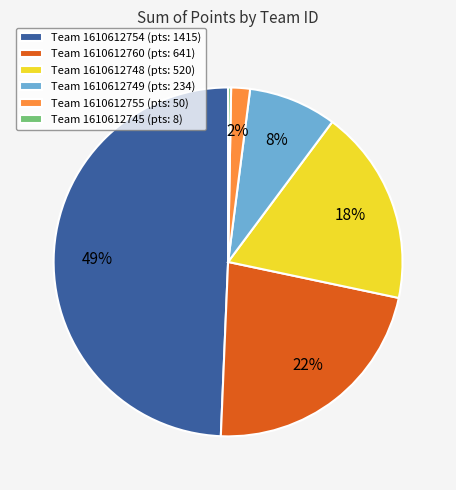

Does any single category account for the majority?

No